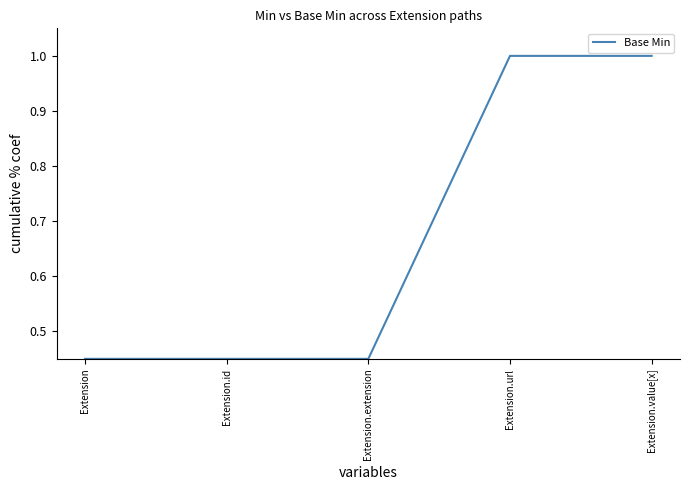

What is the sum of all values?

3.4